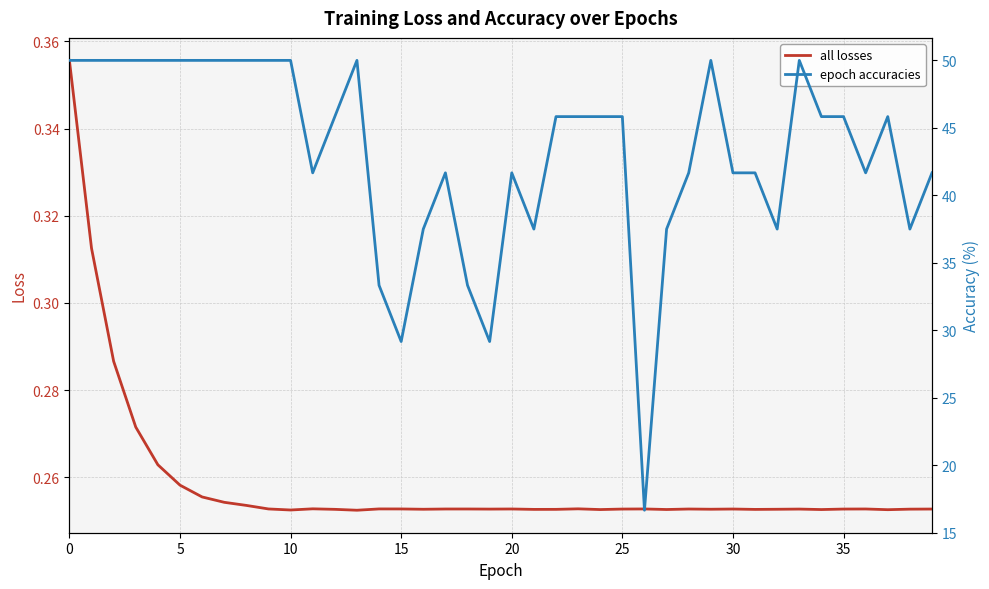

List the series in order of their peak value, highest first.

epoch accuracies, all losses